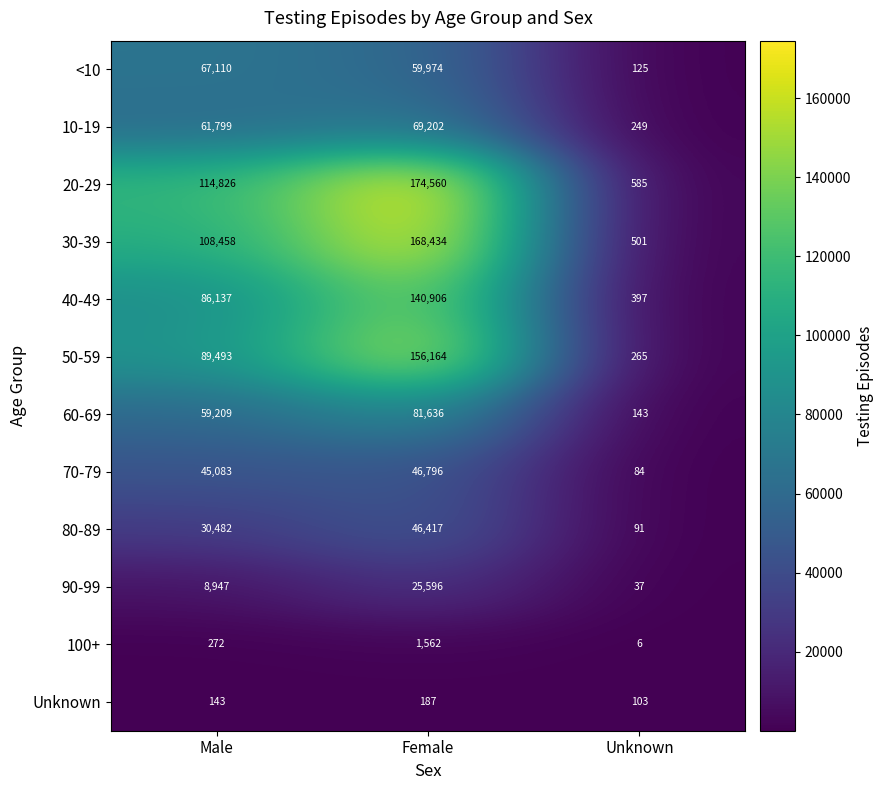

What is the sum of the 20-29 values at Female and Unknown?

175145